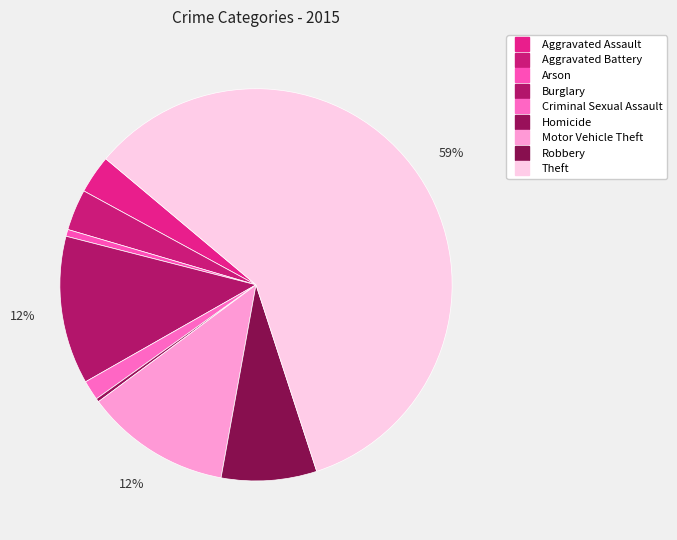

To the nearest percent, what is the difference between the Theft and Aggravated Assault slice percentages?

56%